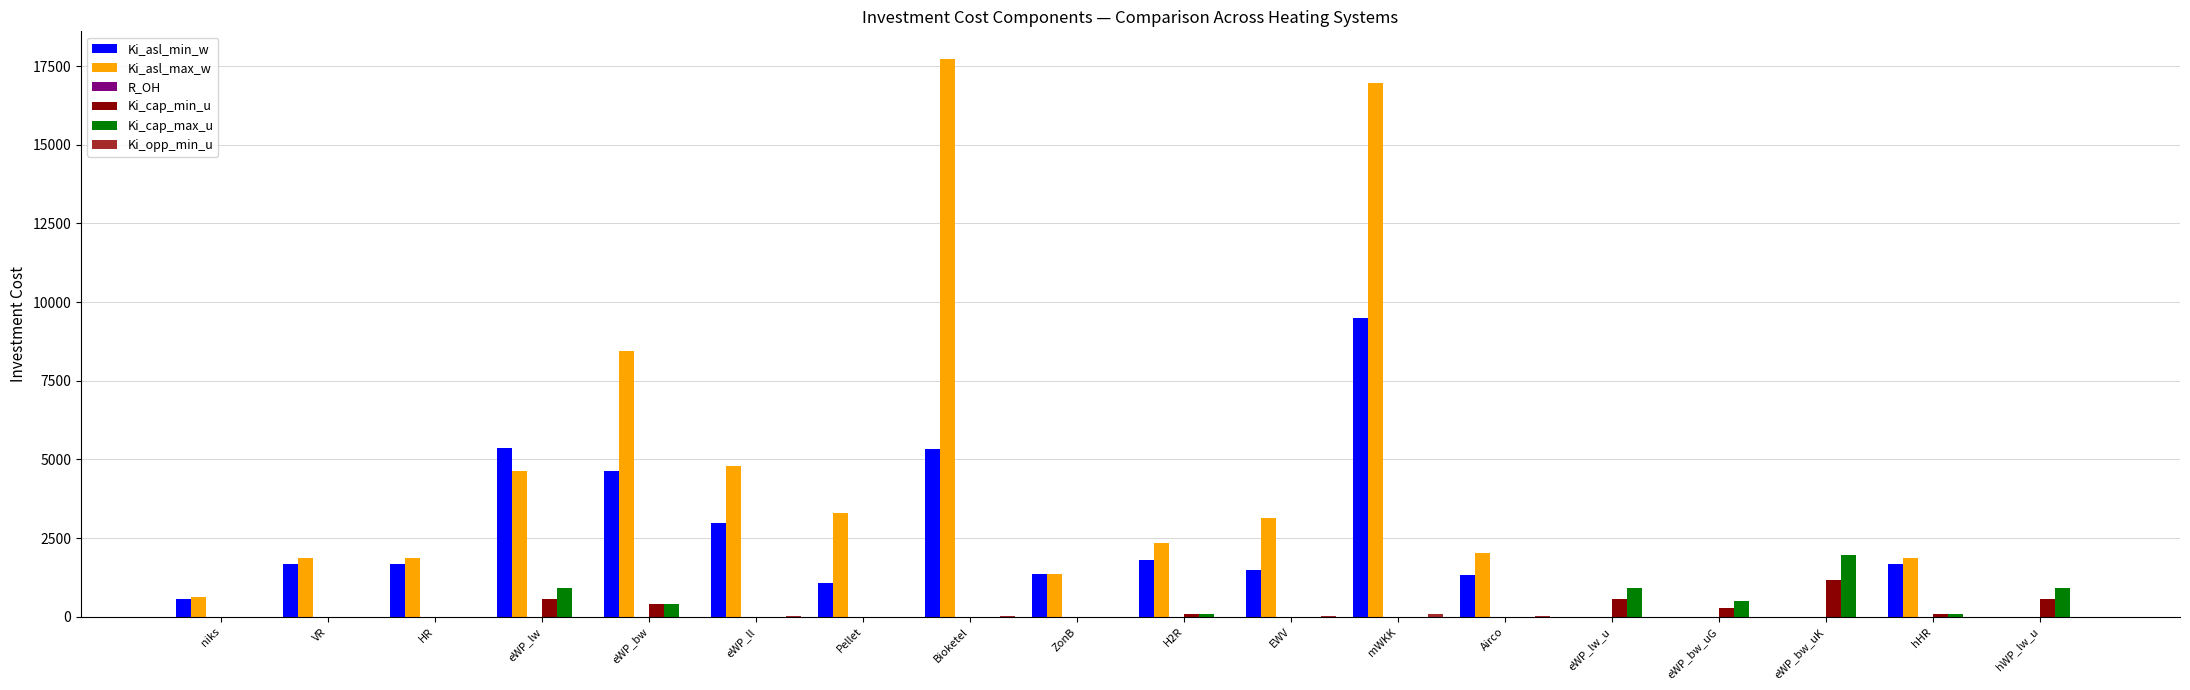

Is it true that Ki_asl_min_w equals 1792.2 at H2R?

True